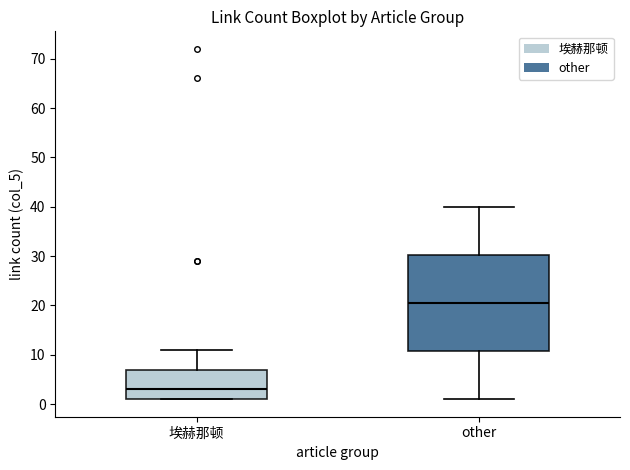

Reading left to right, transcribe this box plot: for each box, give where its median line is, the range the box spans, and where its two whiskers end, as read against the y-axis. The values are not printed on the chart, so give them approximately, as read against the axis.

埃赫那顿: median 3, box 1 to 7, whiskers 1 to 11
other: median 21, box 11 to 30, whiskers 1 to 40